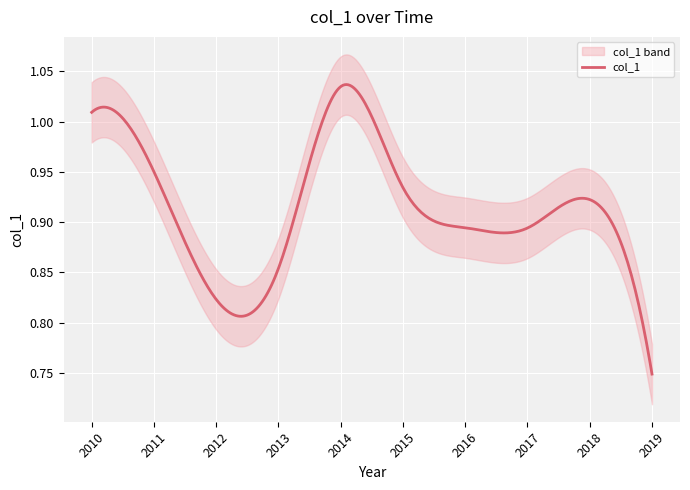

What is the minimum value shown in the chart?

0.7